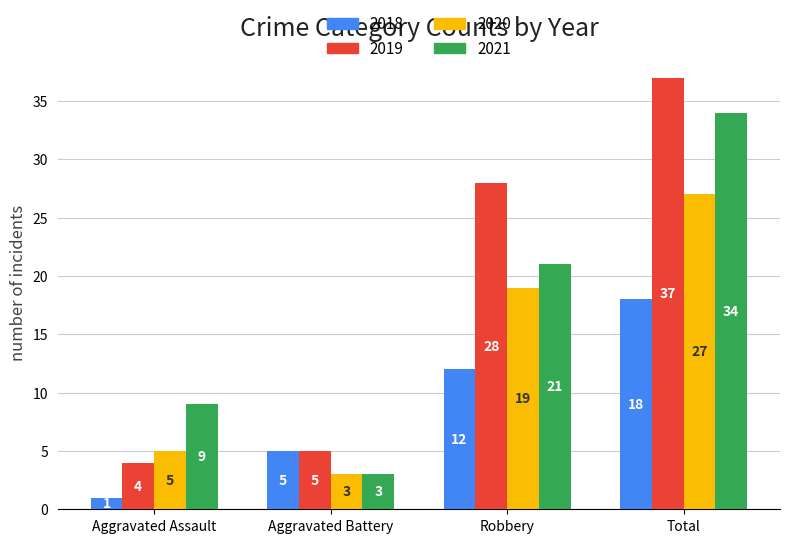

Is the value of 2018 at Robbery greater than the value of 2019 at Aggravated Battery?

Yes